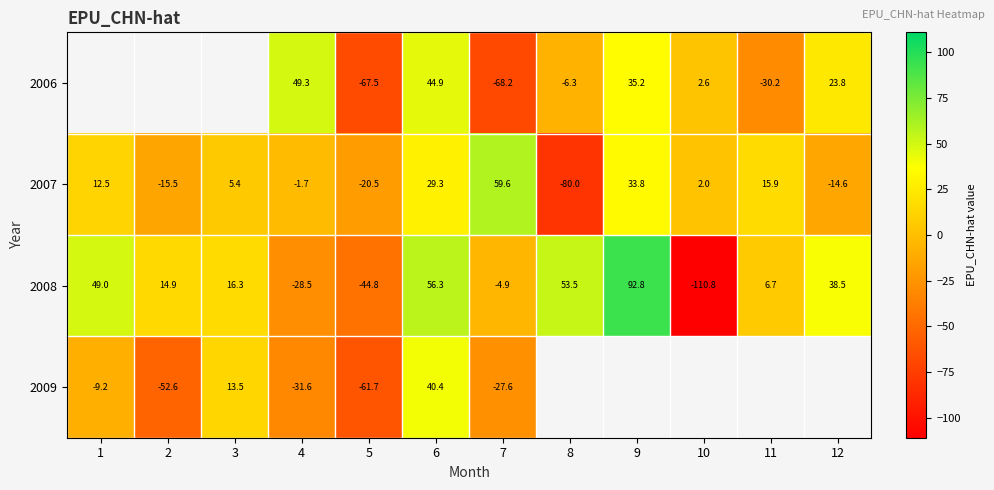

The 2008 series shows 83.8 at 1. True or false?

False